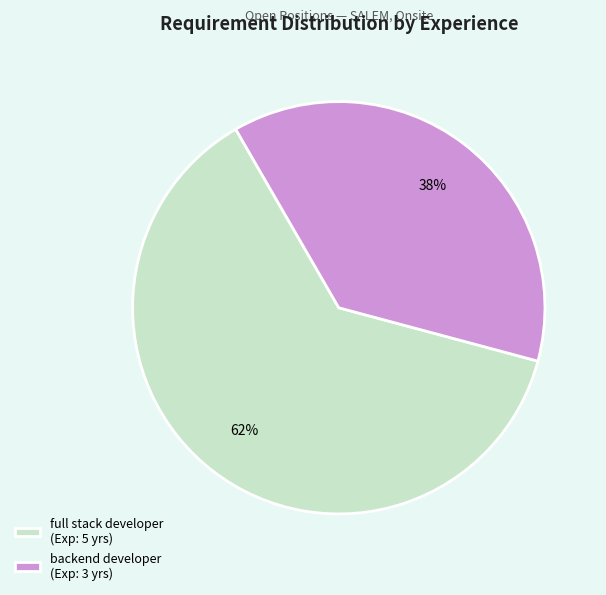

True or false: full stack developer accounts for 48% of the total.

False